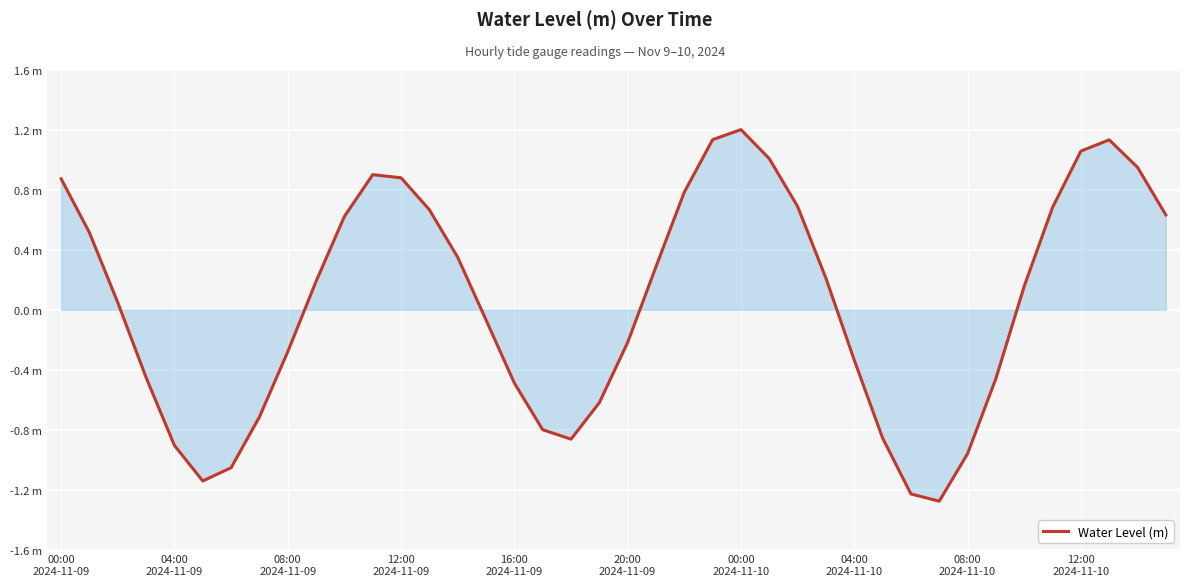

Does the chart have visible grid lines?

Yes